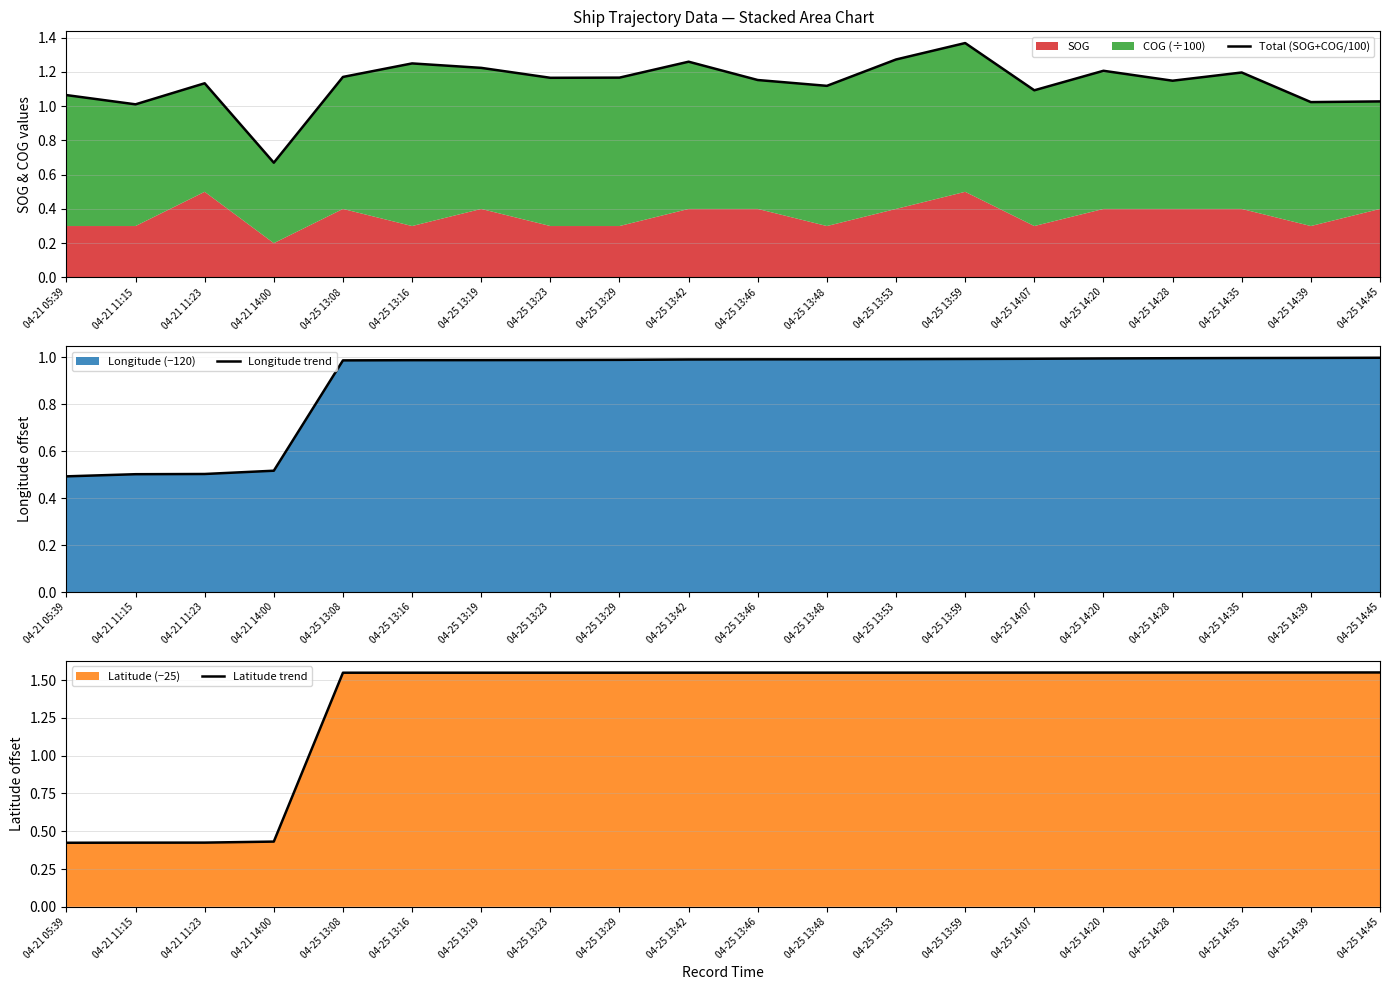

What is the sum of the Longitude trend values at 04-25 14:35 and 04-25 13:19?

2.0